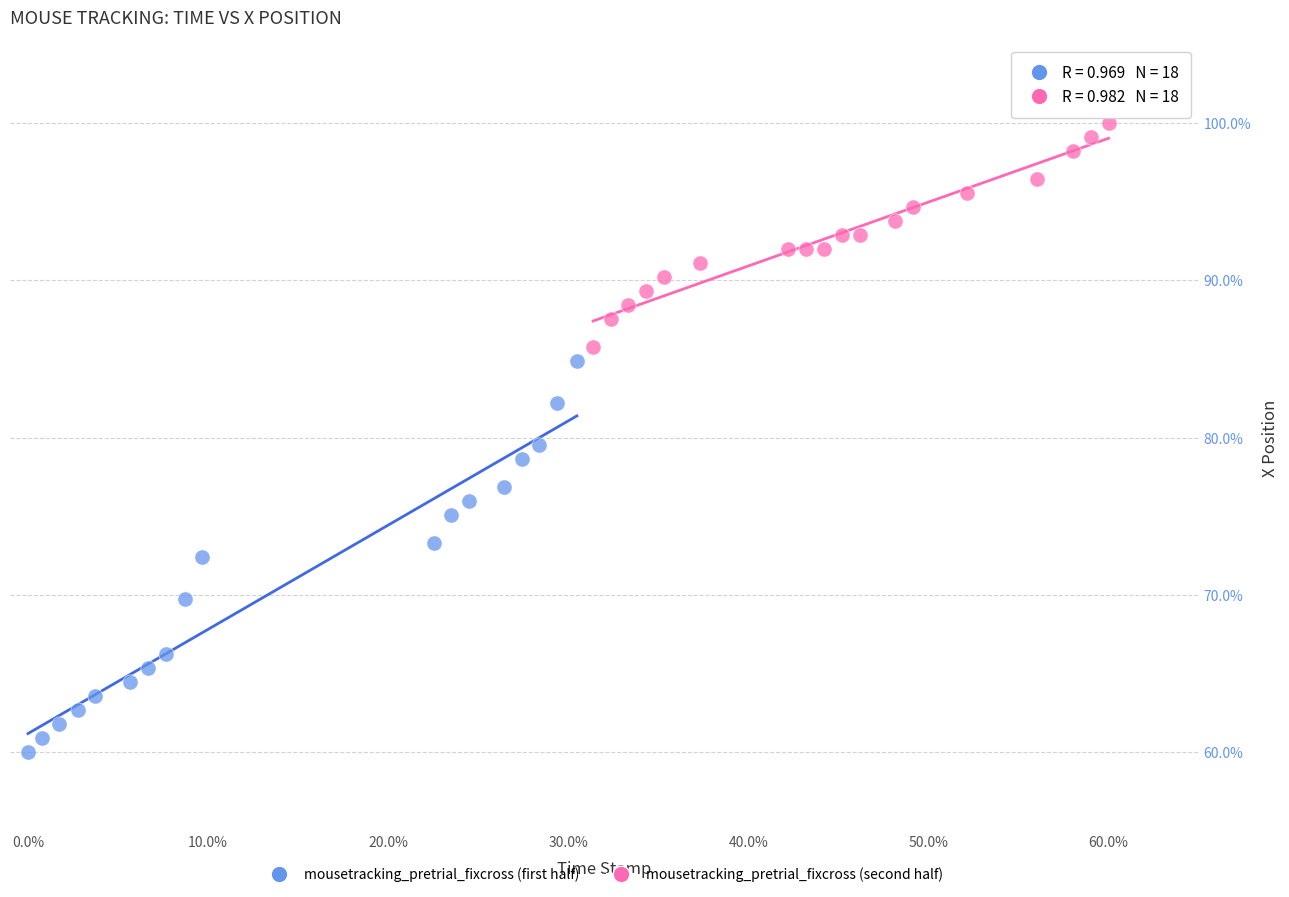

Which series has the largest Y range (max minus min)?

mousetracking_pretrial_fixcross (first half)